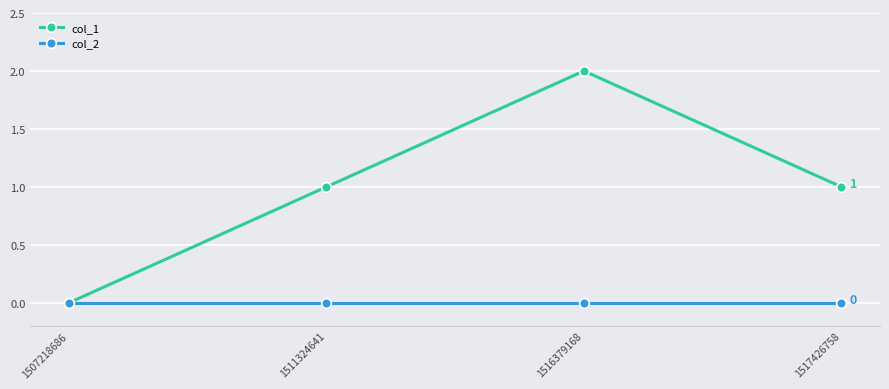

How many interior local peaks does the col_1 series have?

1